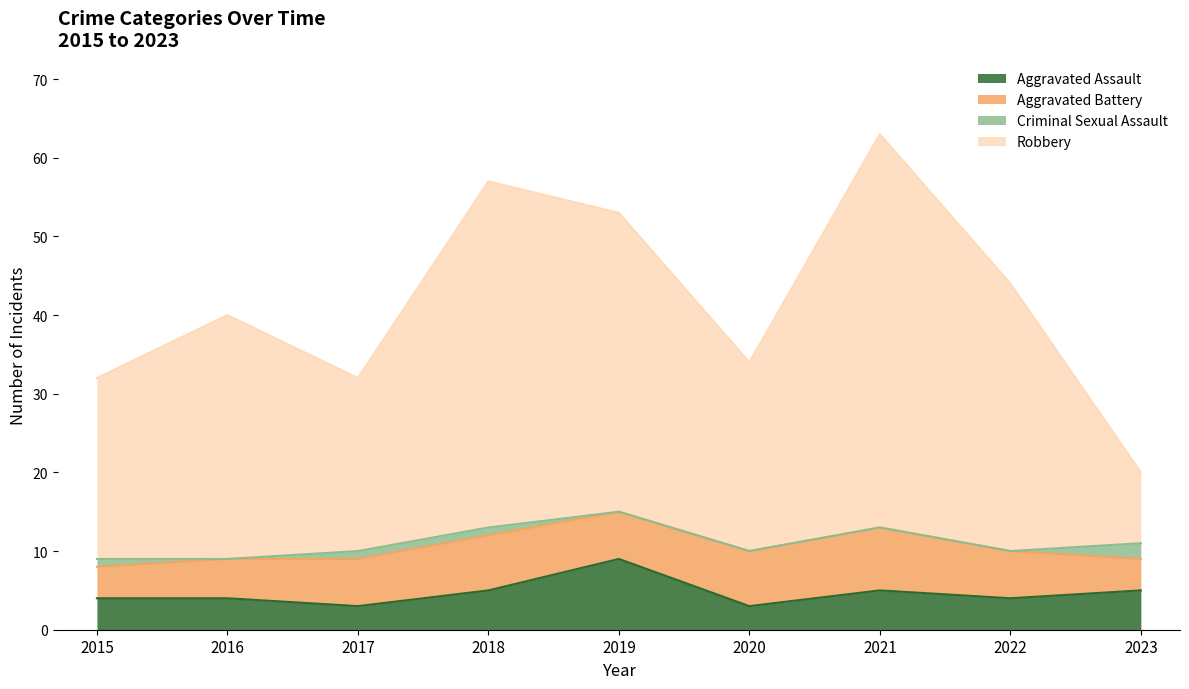

Where is Robbery nearest to the value 41?

2016